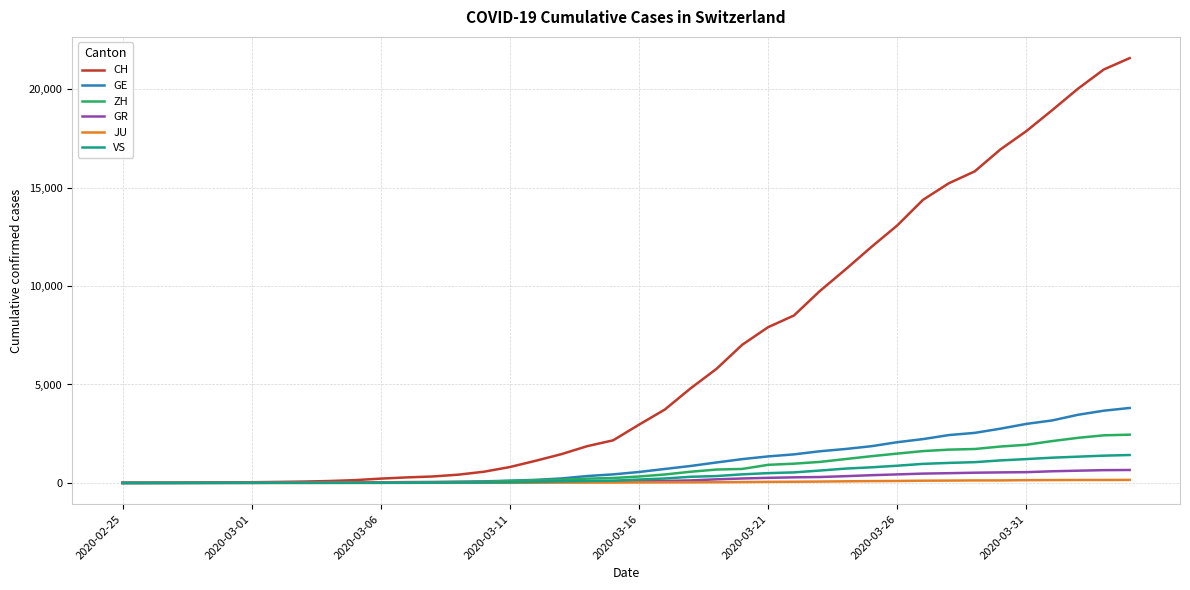

Which series has the widest spread of values?

CH